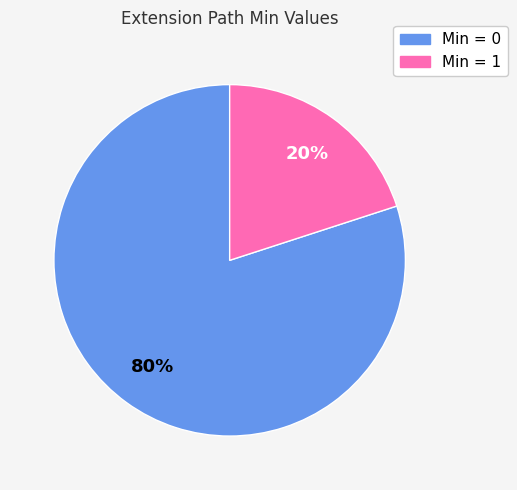

To the nearest percent, what is the average slice percentage?

50%